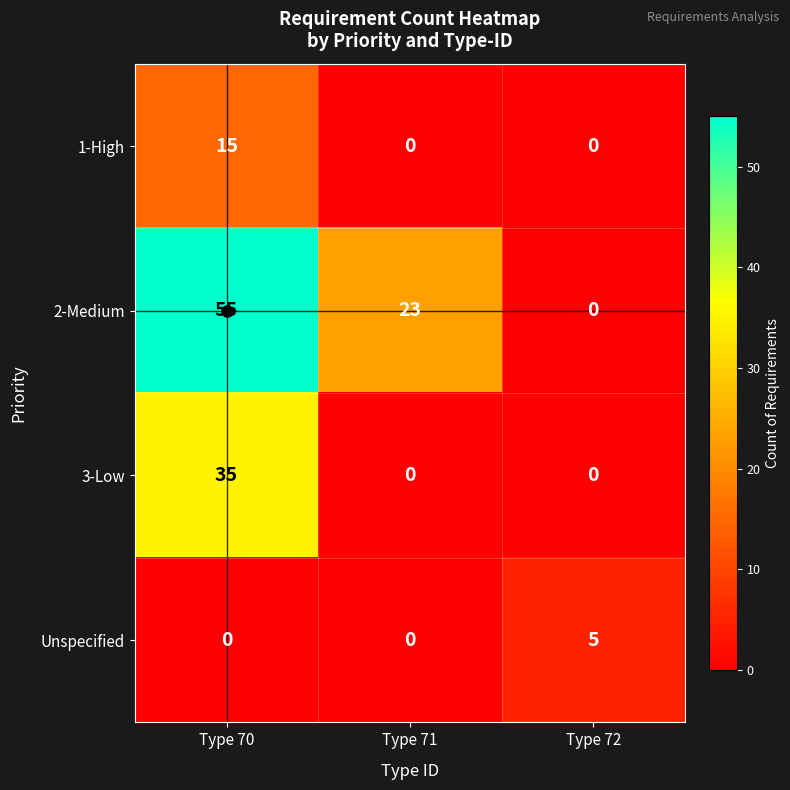

The value of 2-Medium at Type 72 is 0. True or false?

True